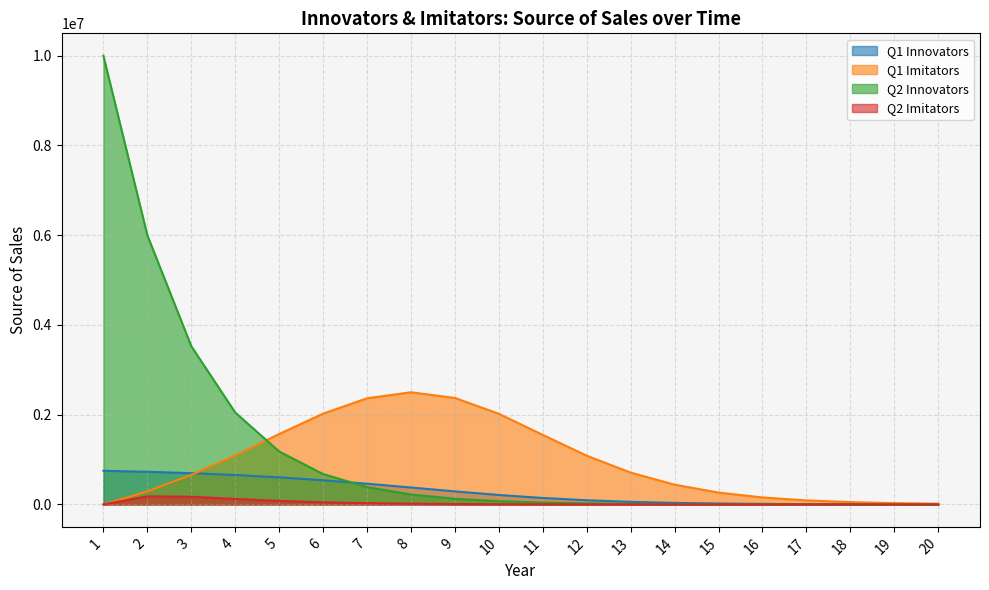

True or false: Q2 Imitators and Q1 Imitators intersect in this chart.

False